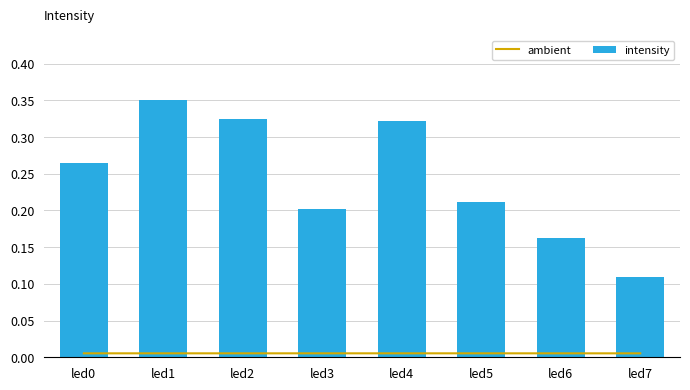

Between led4 and led5, which series saw the biggest shift?

intensity